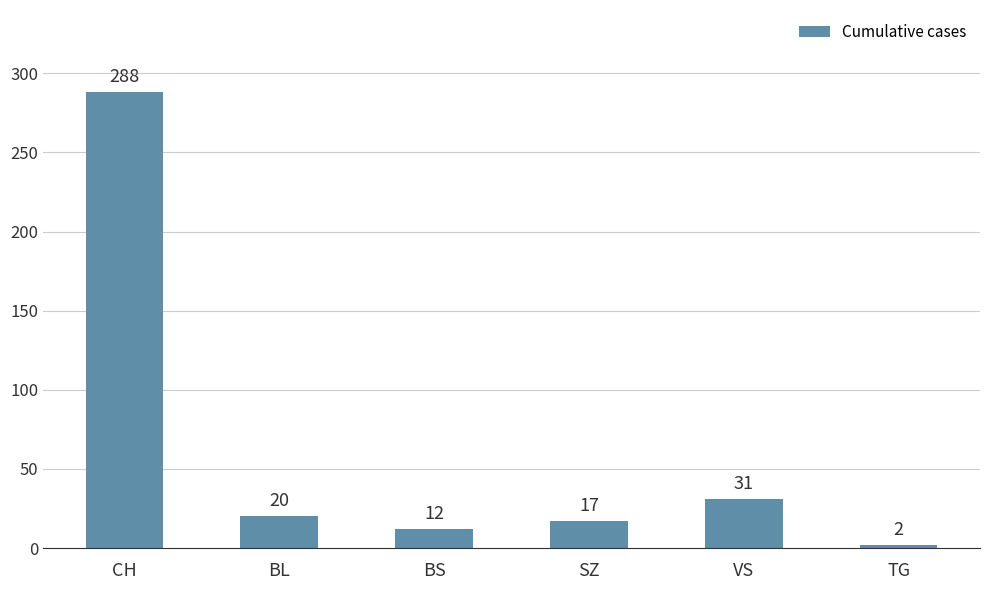

Are the bars horizontal?

No